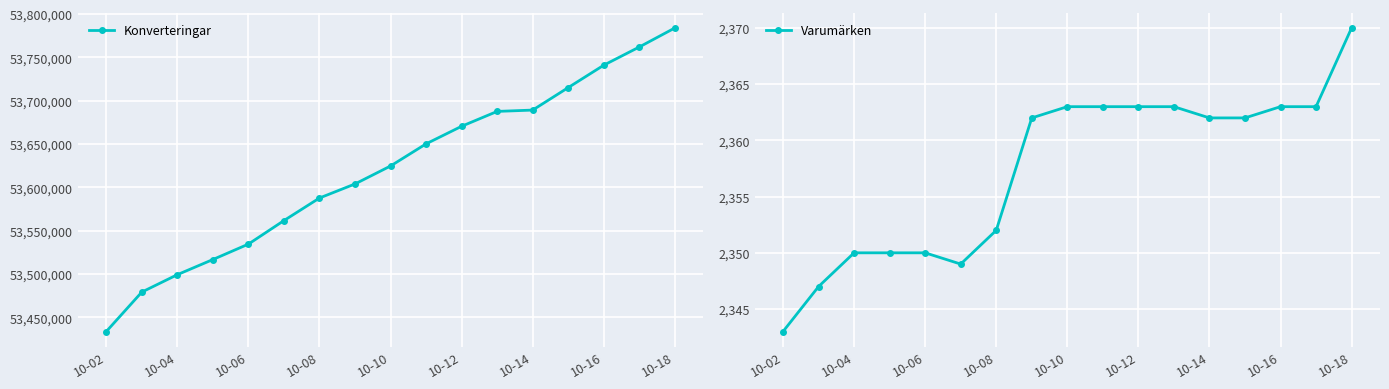

How many values in the Konverteringar series exceed 53624729?

8